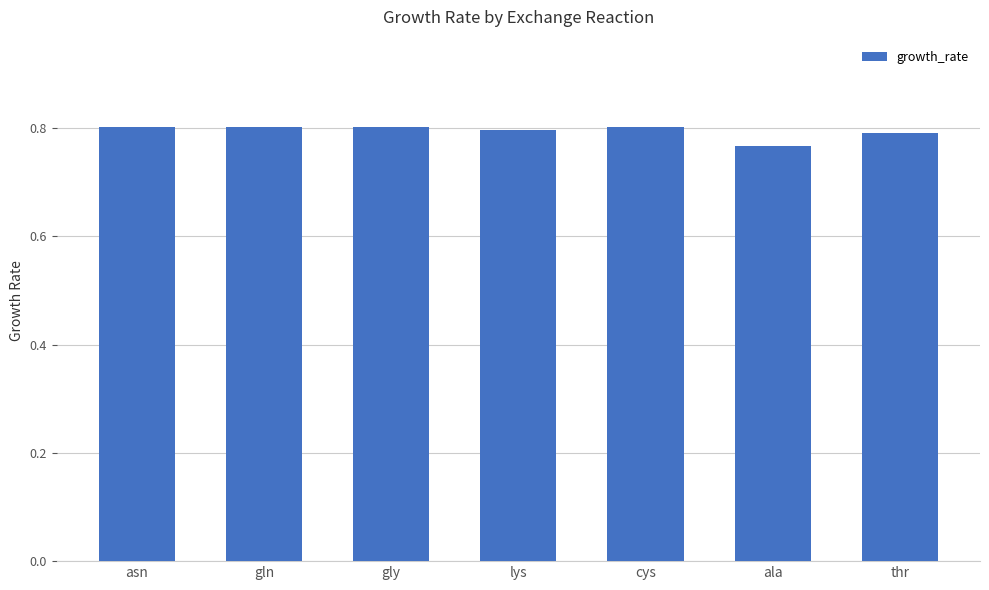

What is the sum of all values?

5.6